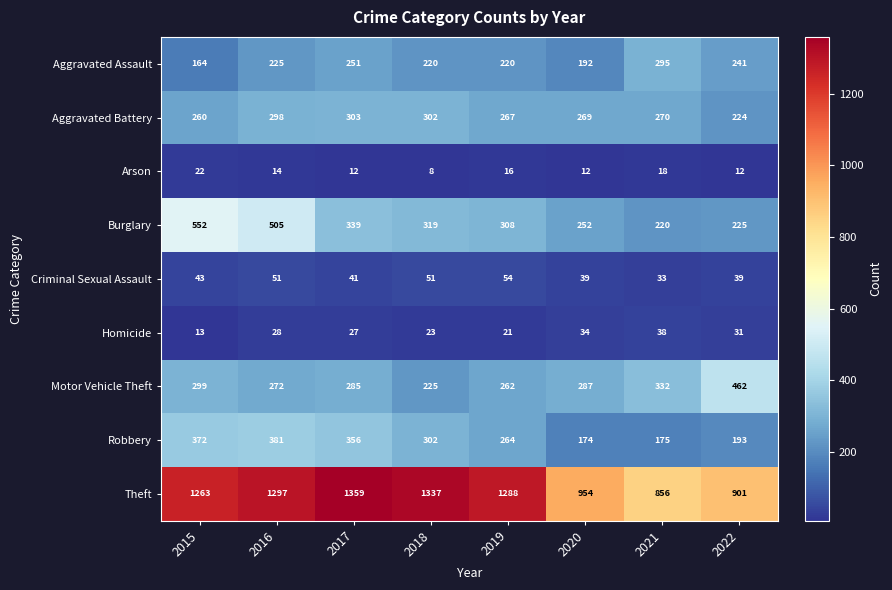

Is the value of Aggravated Assault at 2018 greater than the value of Homicide at 2016?

Yes